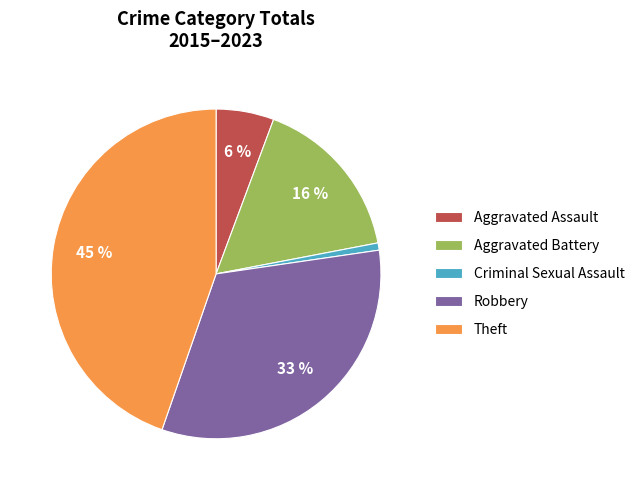

Is the sum of Theft and Criminal Sexual Assault greater than half?

No